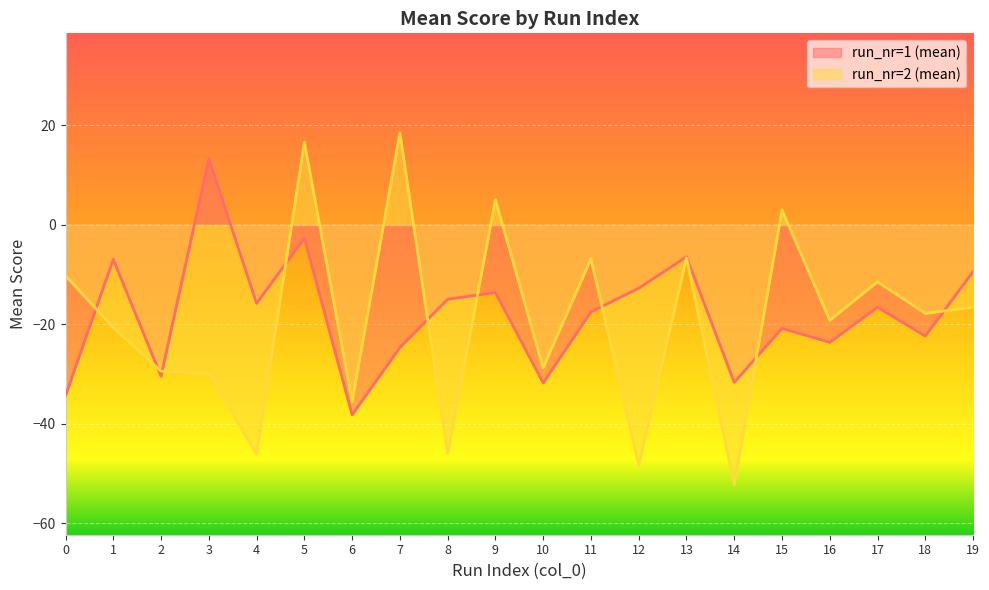

Rank the series by their maximum value, from highest to lowest.

run_nr=2 (mean), run_nr=1 (mean)